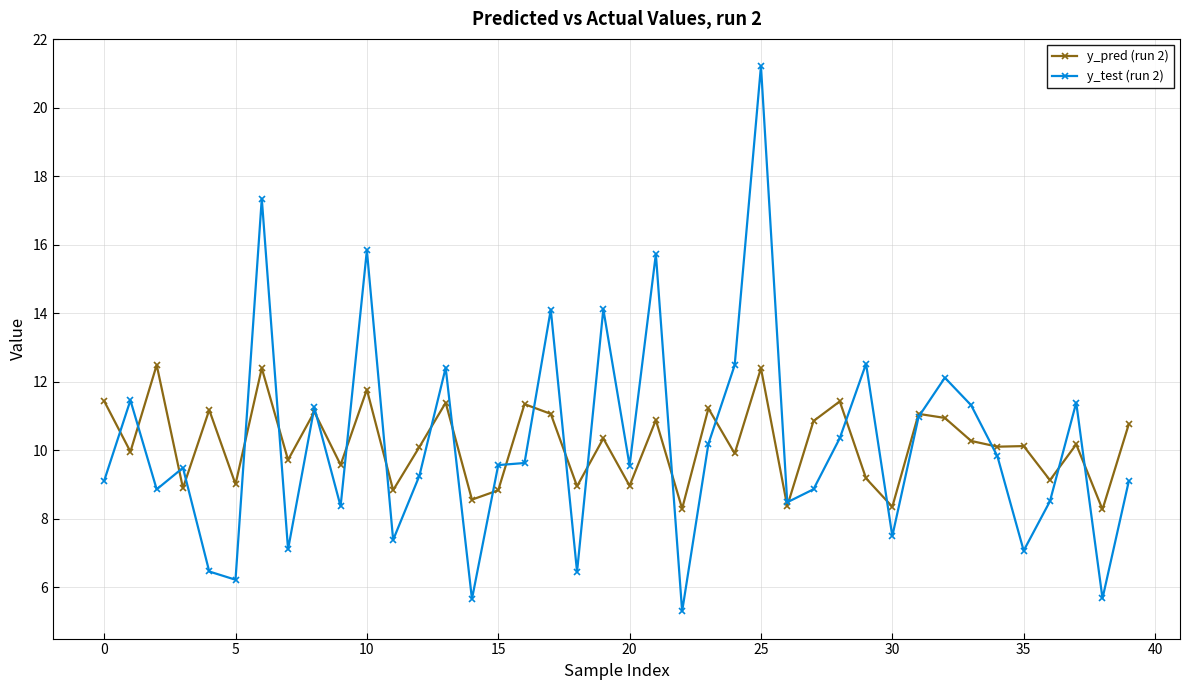

List the series in order of their peak value, lowest first.

y_pred (run 2), y_test (run 2)